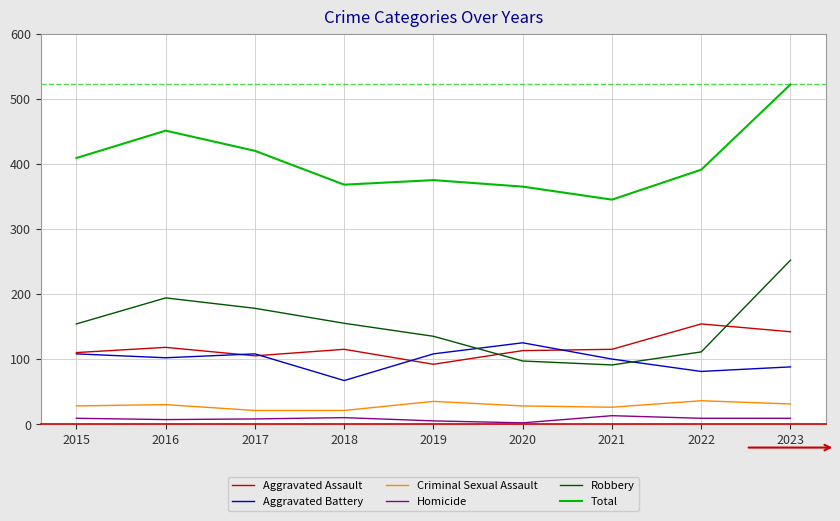

Which series changed the most between 2015 and 2020?

Robbery